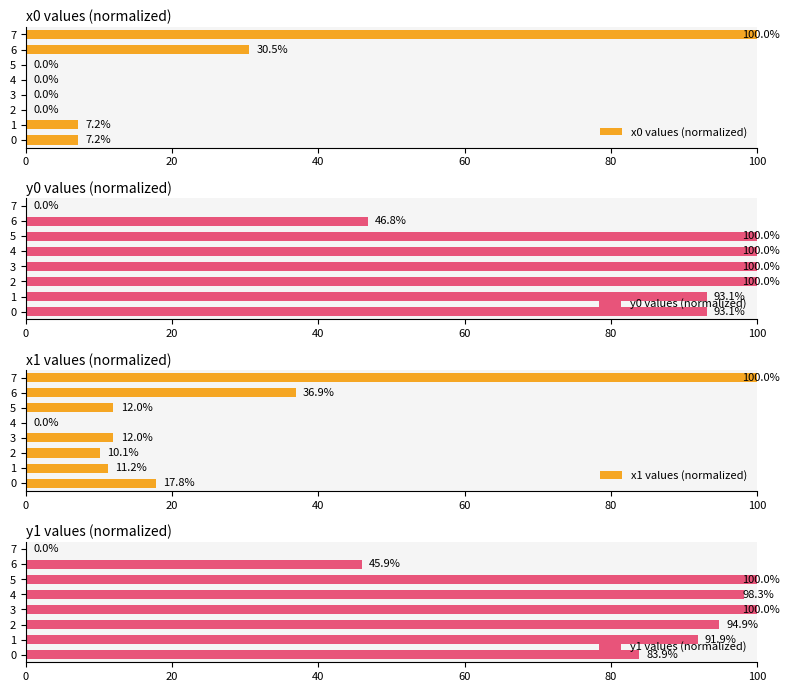

At how many categories does at least one series exceed 54?

7